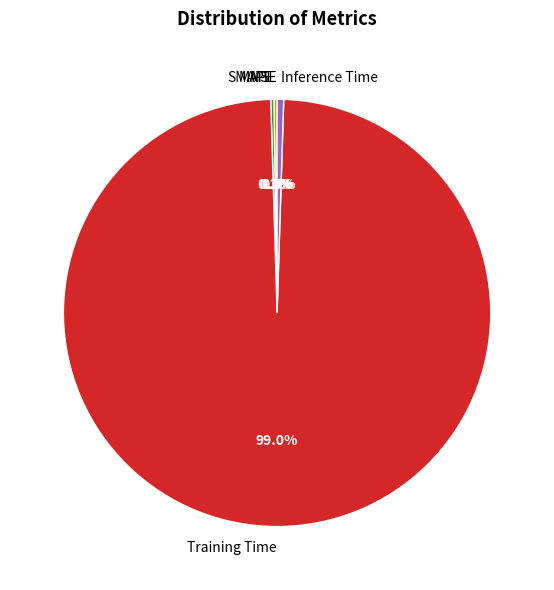

Does Training Time account for over 50% of the chart?

Yes